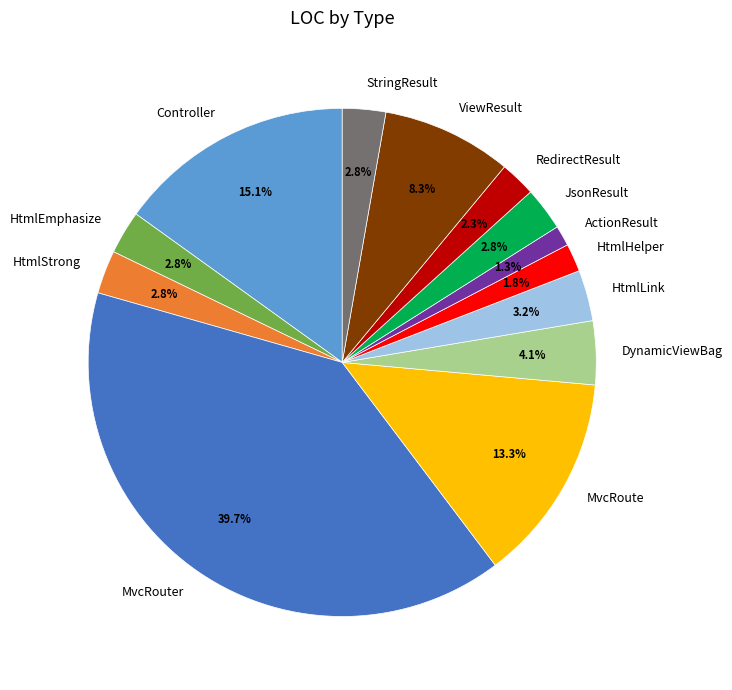

Between Controller and MvcRouter, which is larger?

MvcRouter